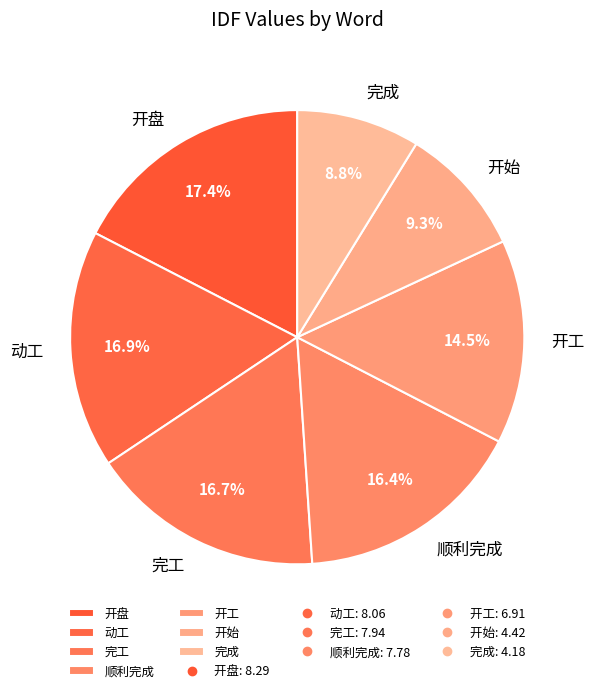

True or false: 顺利完成 accounts for 16% of the total.

True